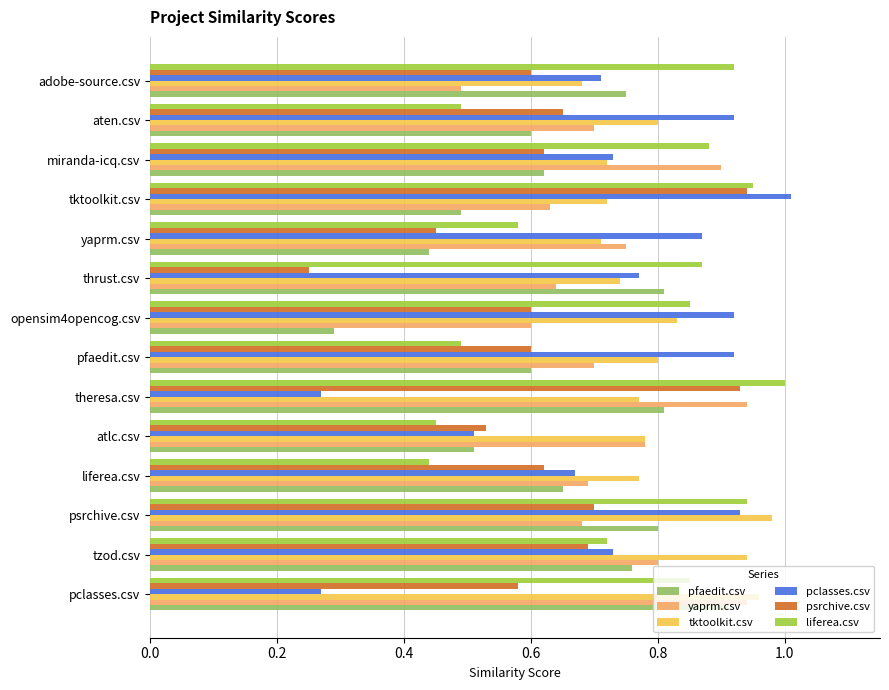

At how many categories does at least one series exceed 0?

14